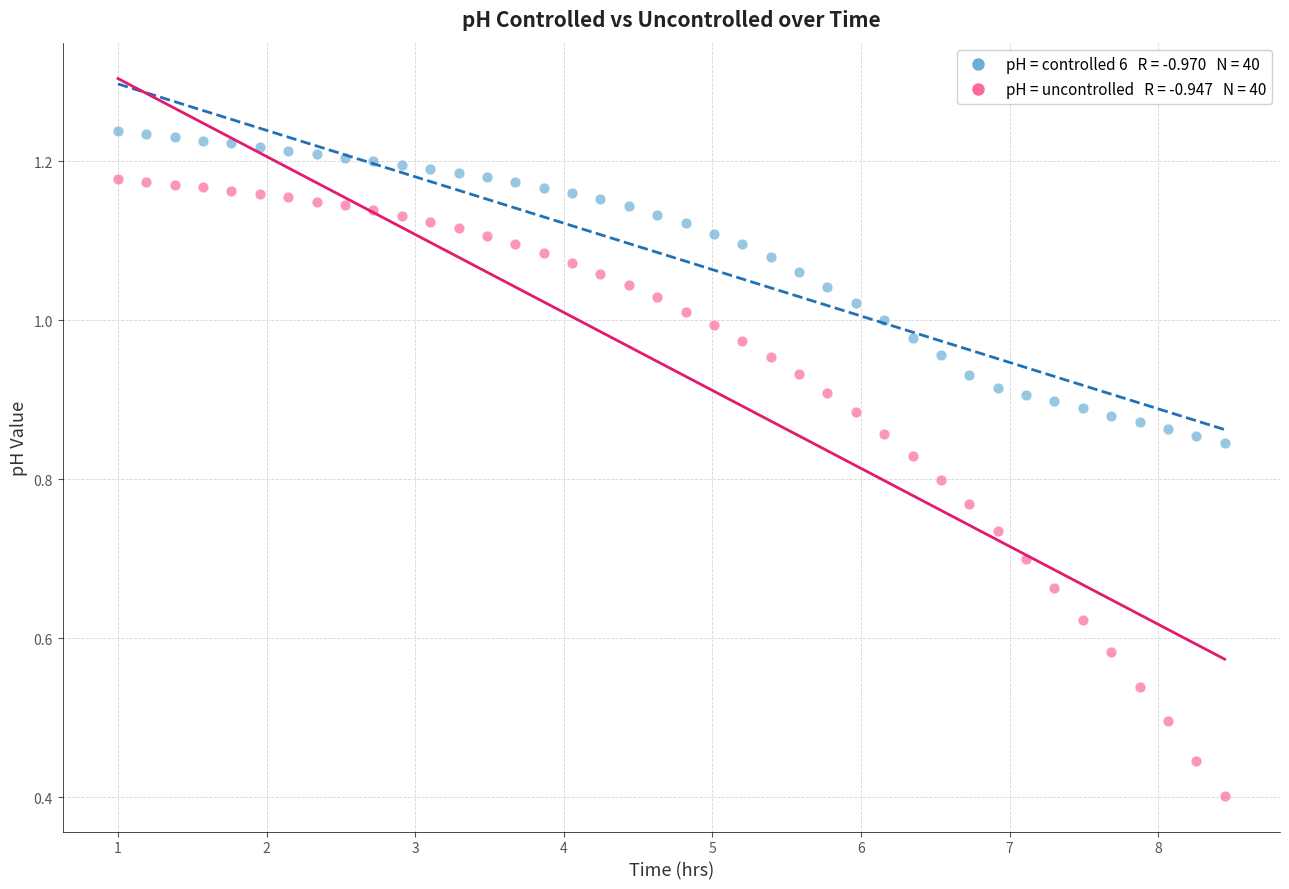

Across all data points, what is the range of X values (max minus min)?

7.4